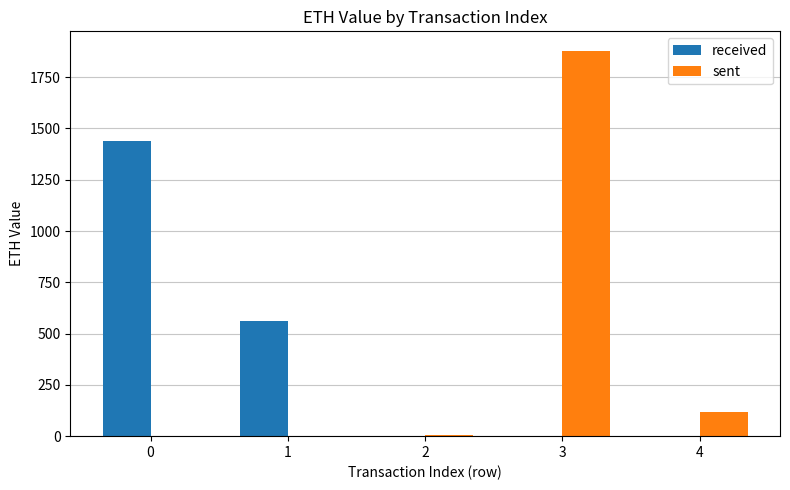

Is the value of sent at 3 greater than the value of received at 2?

Yes